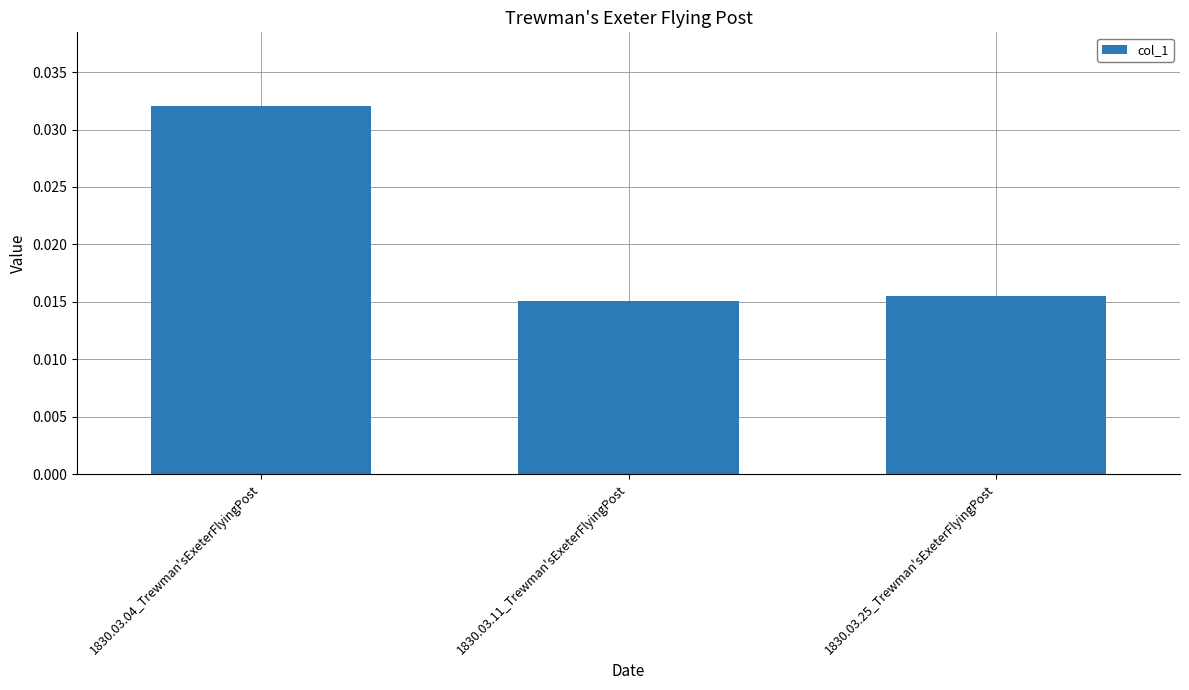

How many values are between 0 and 1?

3